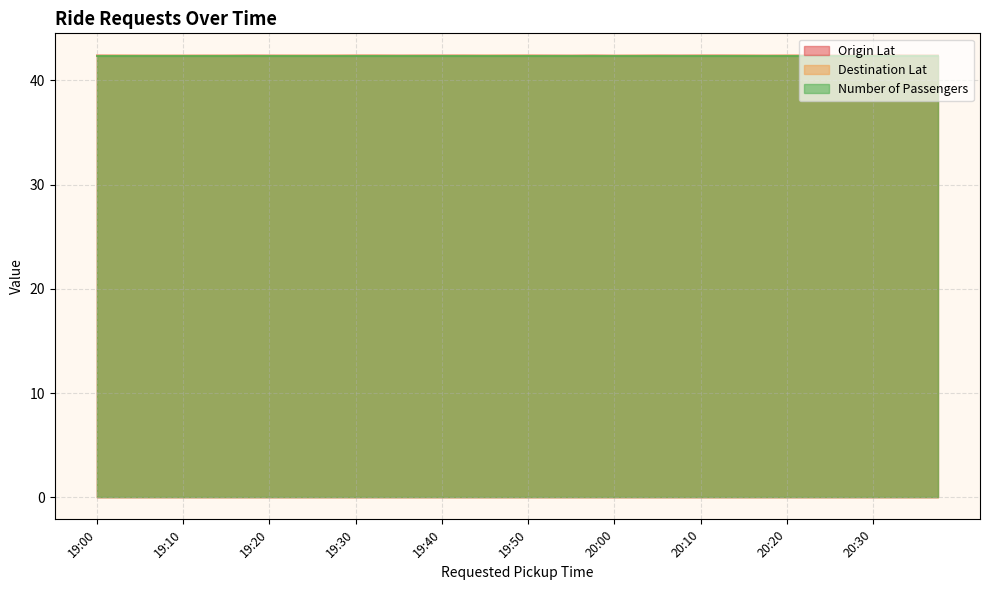

The value of Destination Lat at 19:20 is 42.4. True or false?

True